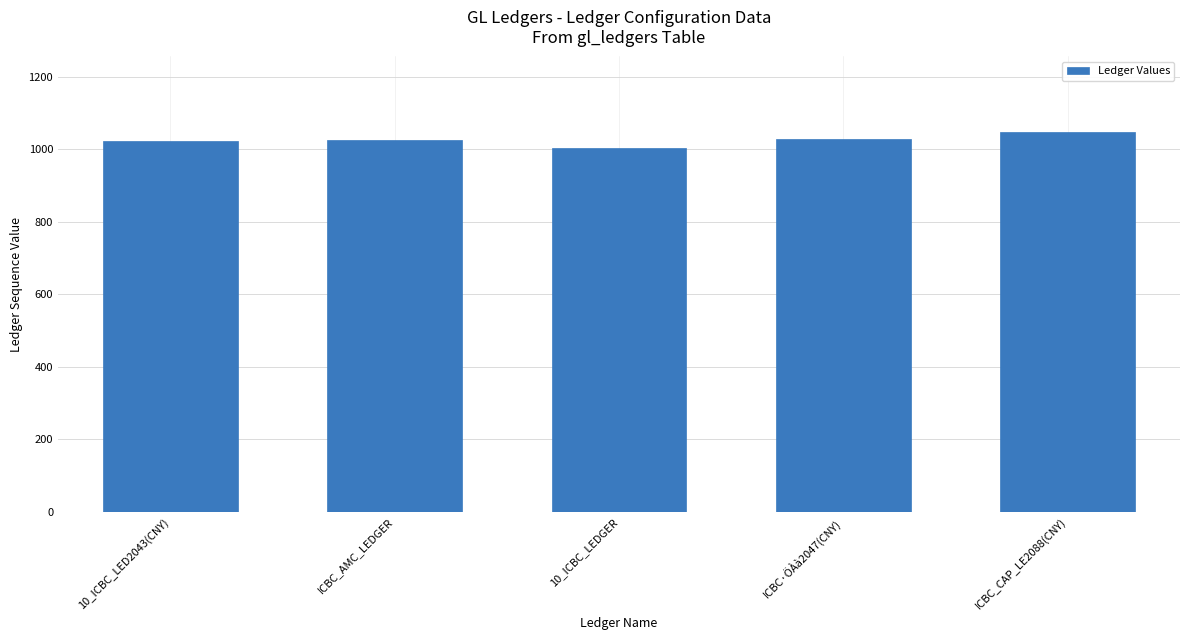

What is the label of the 3rd bar from the left?

10_ICBC_LEDGER